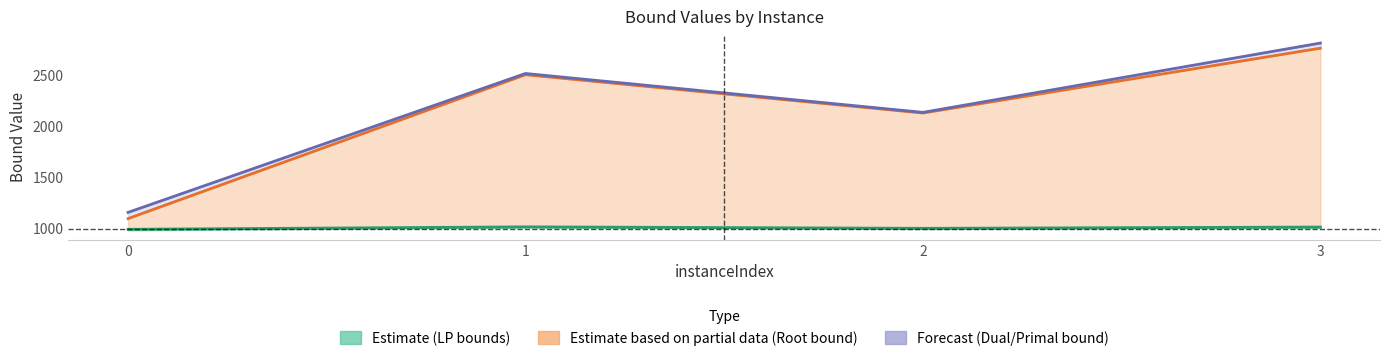

Which has a higher value, 2 or 3?

3